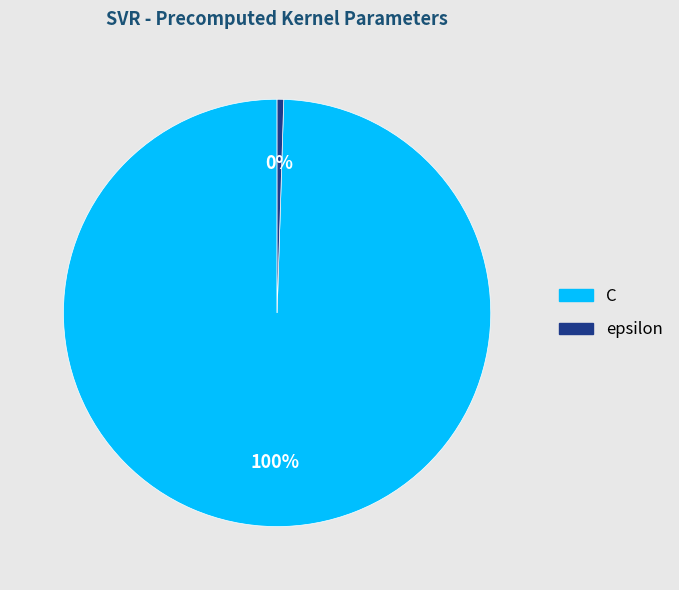

To the nearest percent, what percentage of the pie is C?

100%